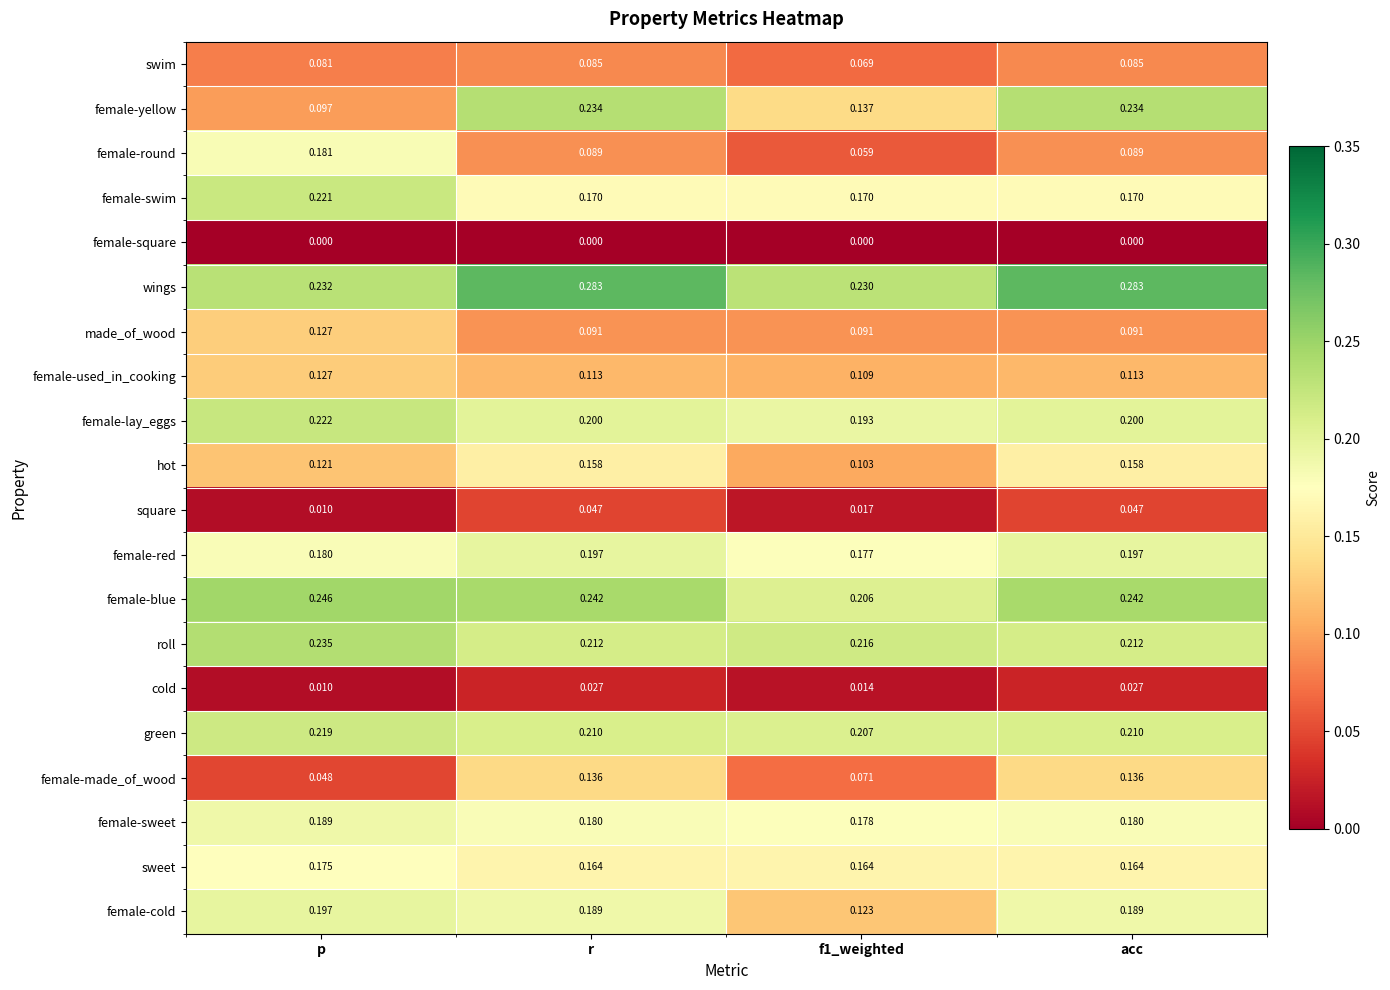

Rank the series at r from highest to lowest value.

wings, female-blue, female-yellow, roll, green, female-lay_eggs, female-red, female-cold, female-sweet, female-swim, sweet, hot, female-made_of_wood, female-used_in_cooking, made_of_wood, female-round, swim, square, cold, female-square